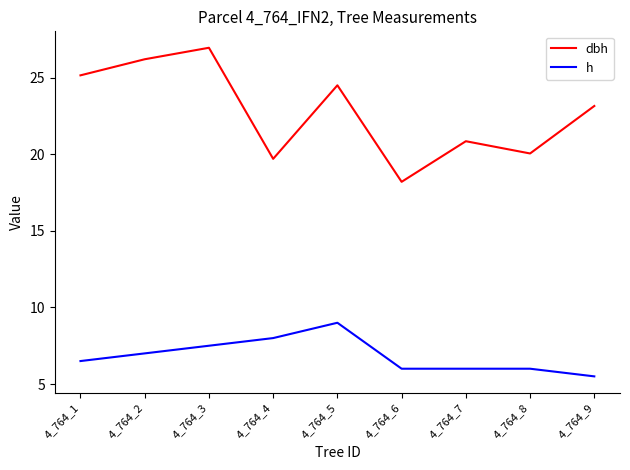

At which category does dbh reach its first local peak?

4_764_3